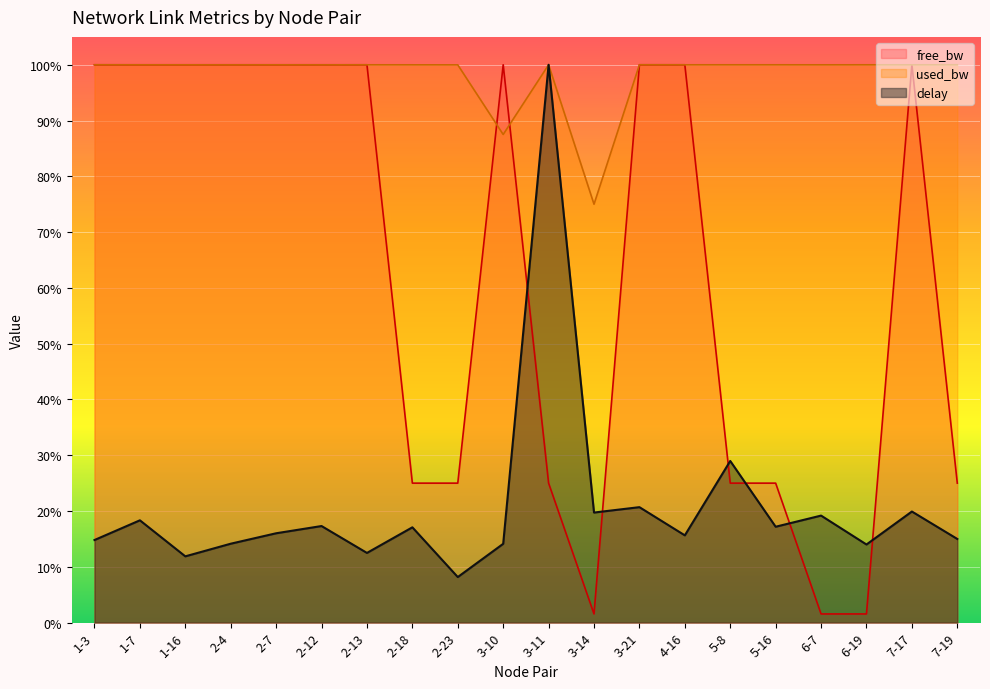

Which label corresponds to the smallest value in the chart?

6-7